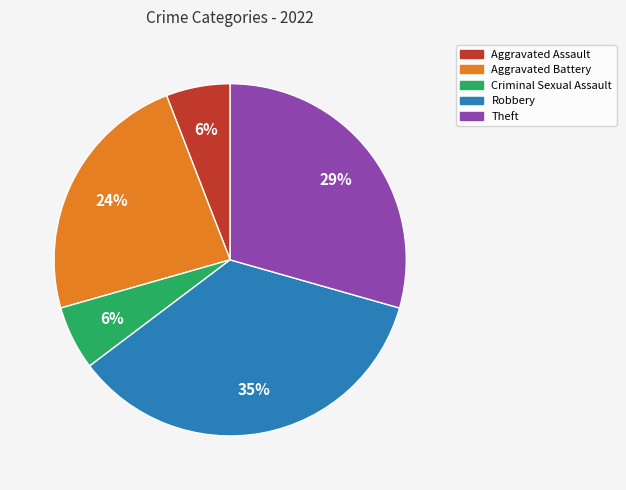

Between Theft and Aggravated Assault, which is larger?

Theft